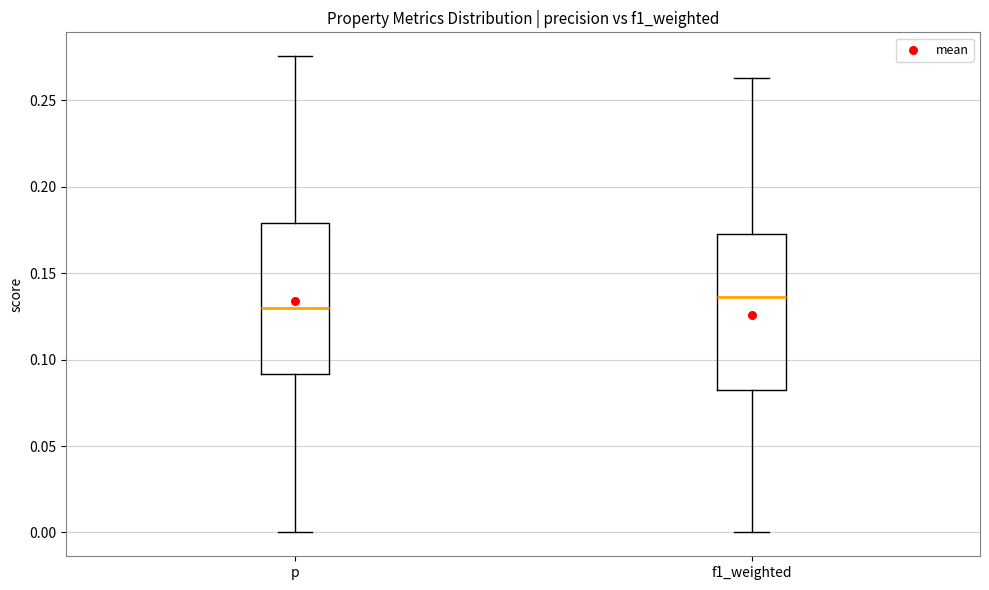

Reading left to right, transcribe this box plot: for each box, give where its median line is, the range the box spans, and where its two whiskers end, as read against the y-axis. The values are not printed on the chart, so give them approximately, as read against the axis.

p: median 0.130, box 0.090 to 0.180, whiskers 0.000 to 0.275
f1_weighted: median 0.135, box 0.080 to 0.170, whiskers 0.000 to 0.265